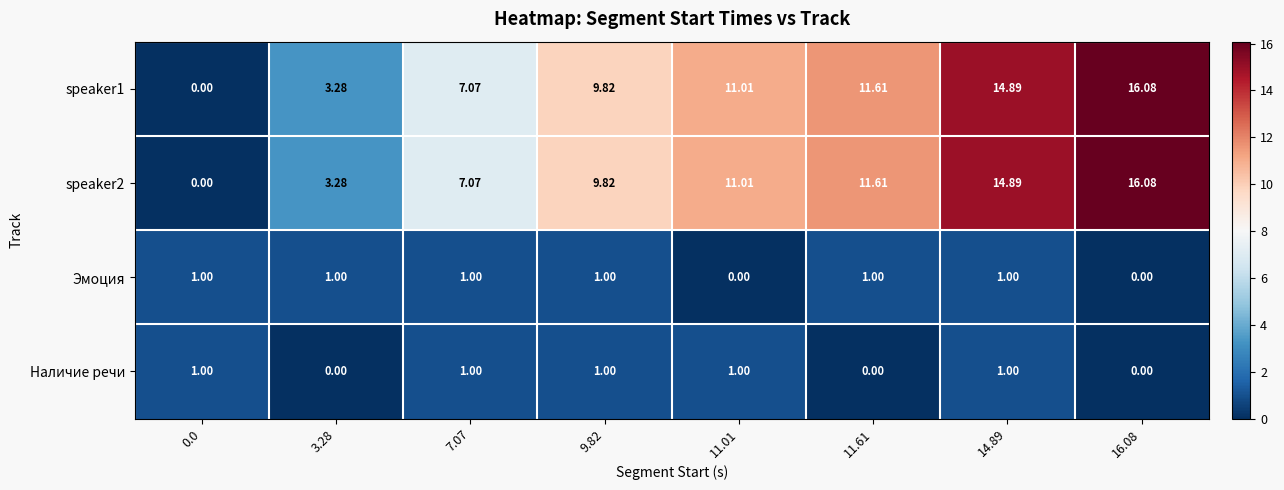

How many positive values does the Эмоция series have?

6